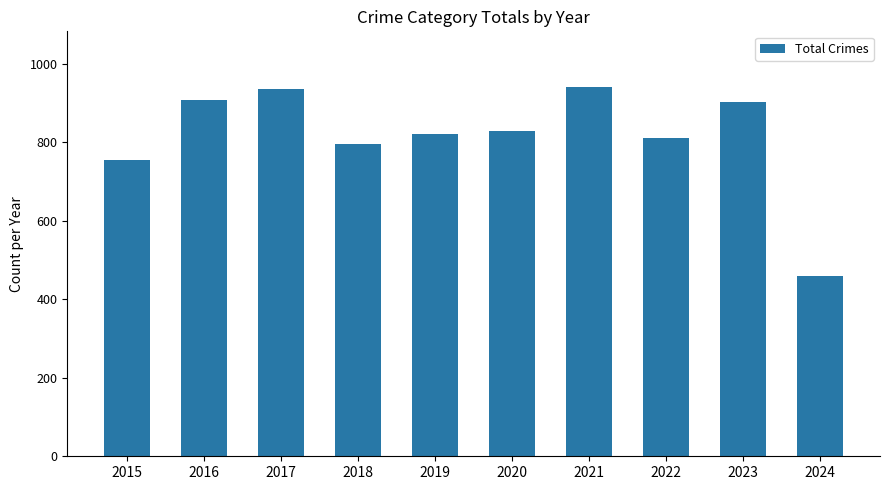

Is it true that the value at 2020 is 828?

True